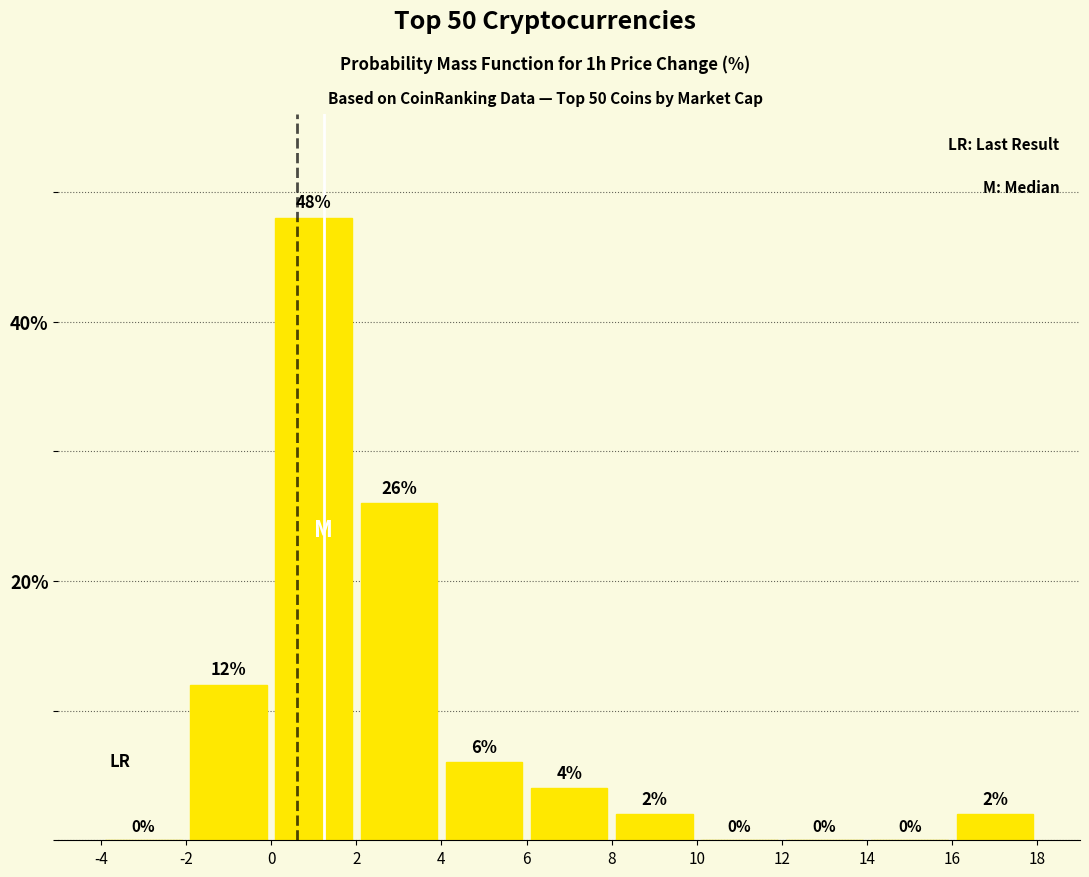

How tall is the bar that spans 8 to 10 on the x-axis?

2